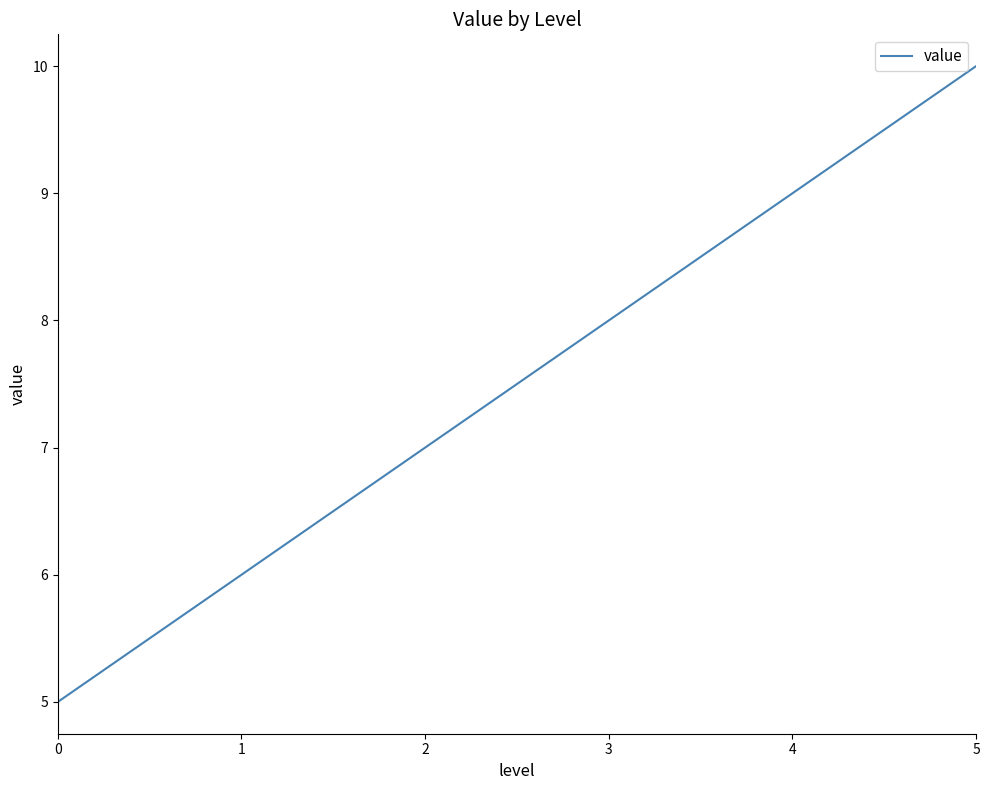

Between 1 and 0, which is larger?

1